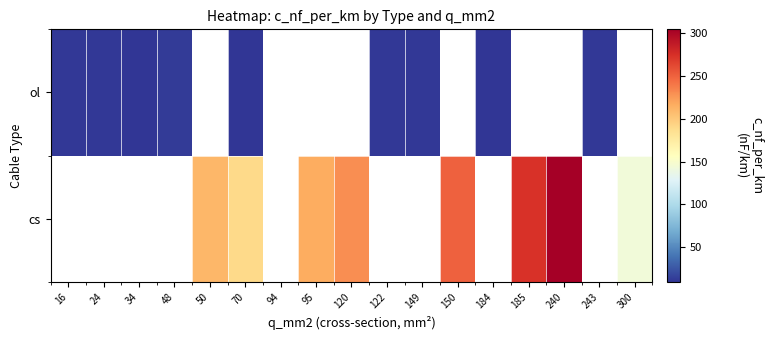

What is the greatest value displayed?

304.0